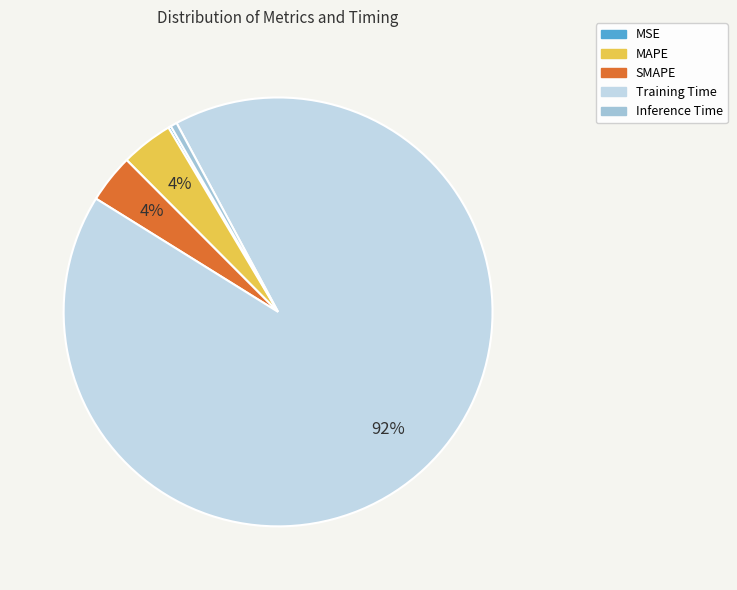

To the nearest percent, what is the average slice percentage?

20%